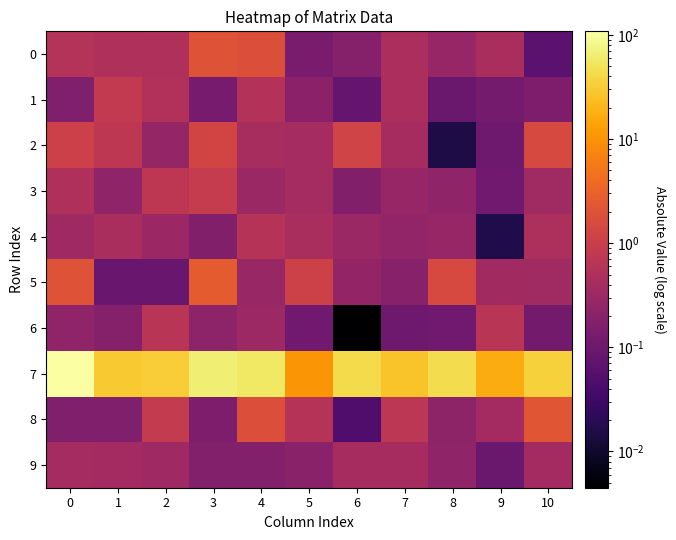

Which has a higher value, 3 or 6?

3